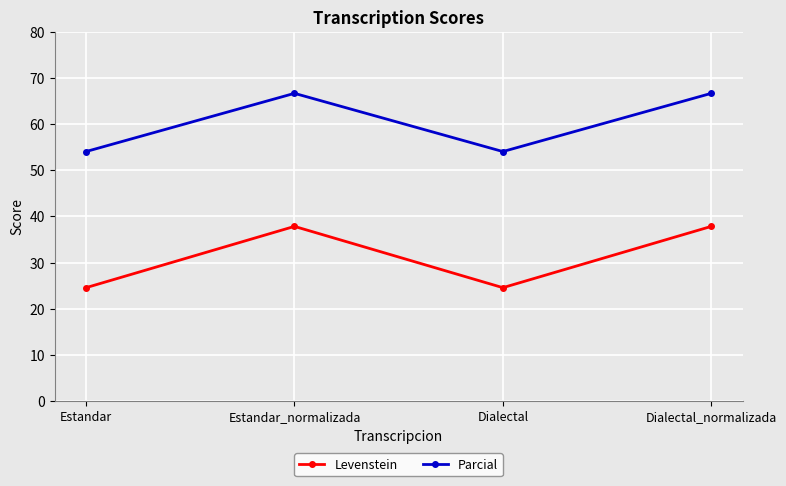

Reading left to right, transcribe all the data shown in this chart.

Levenstein: Estandar=24.6	Estandar_normalizada=37.8	Dialectal=24.6	Dialectal_normalizada=37.8
Parcial: Estandar=54.1	Estandar_normalizada=66.7	Dialectal=54.1	Dialectal_normalizada=66.7